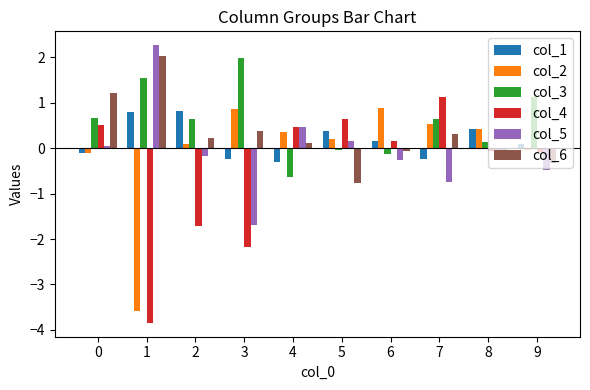

What is the difference between the second highest and second lowest values in the col_1 series?

1.0